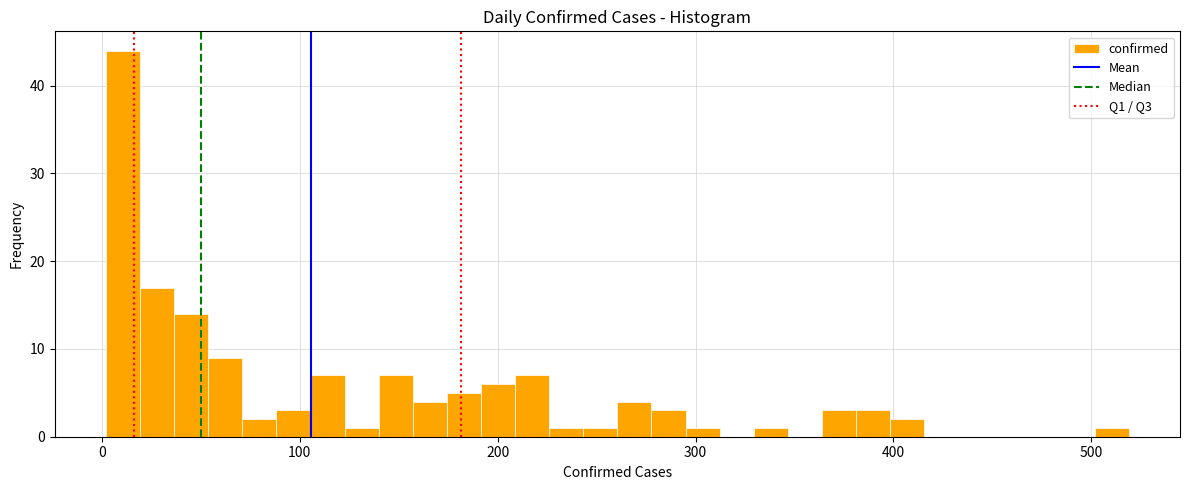

Around what value on the x-axis is the tallest bar? Give the approximate position of its centre, as read against the axis.

10